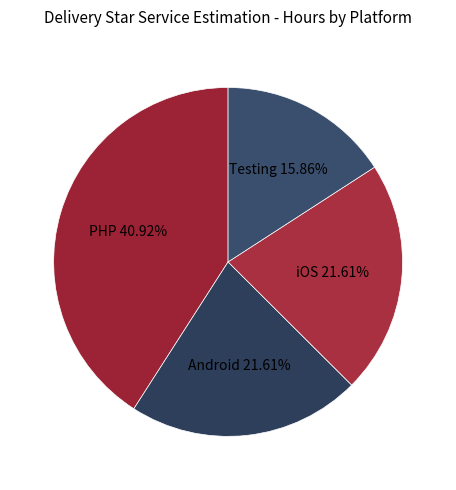

What portion of the pie excludes Testing?

84.1%